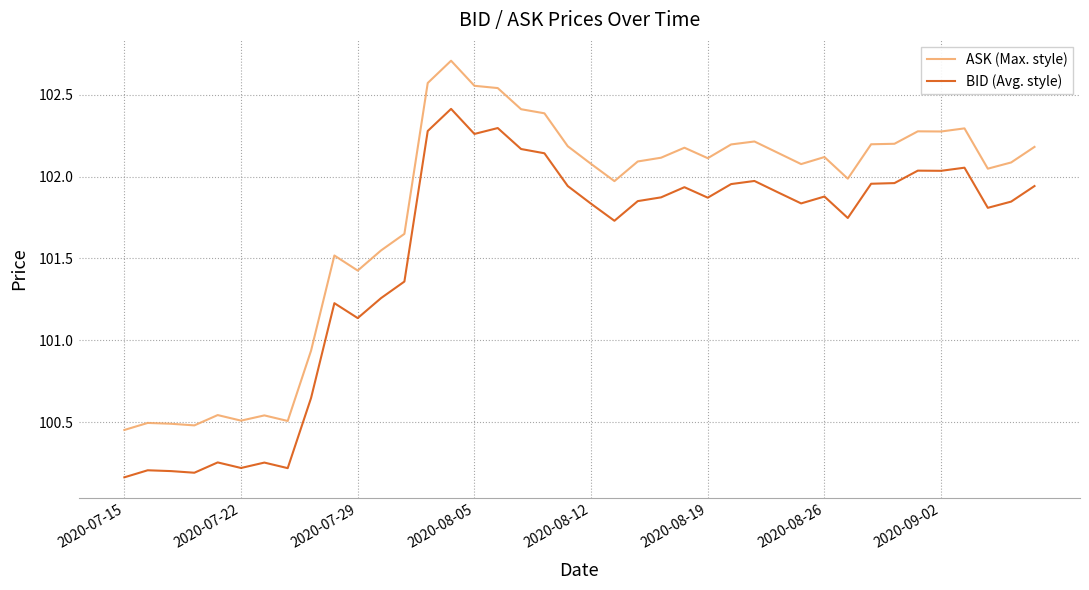

True or false: BID (Avg. style) and ASK (Max. style) cross at least once.

False